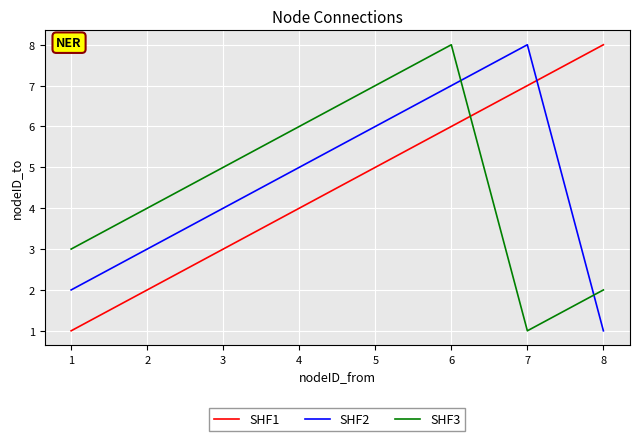

At 4, list the series in order from smallest to largest.

SHF1, SHF2, SHF3